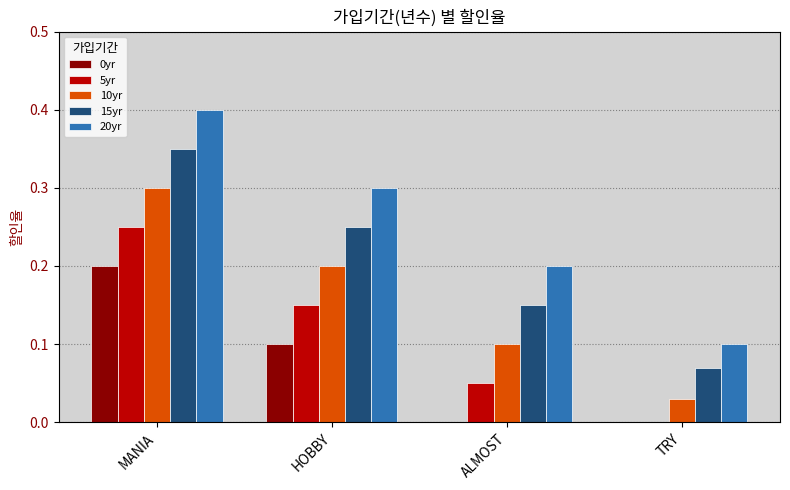

At which category does the chart reach its peak across all series?

MANIA